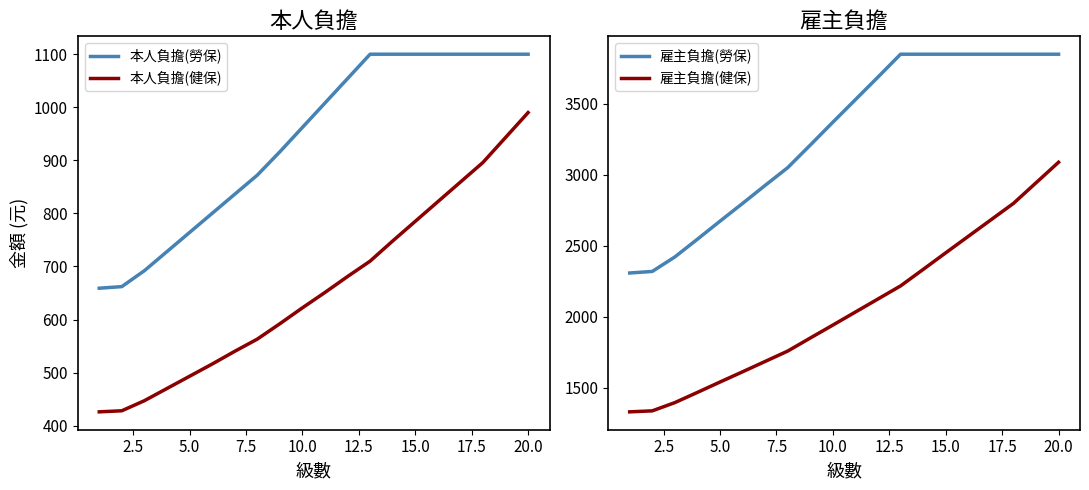

What is the difference between the maximum and minimum values in the 本人負擔(勞保) series?

441